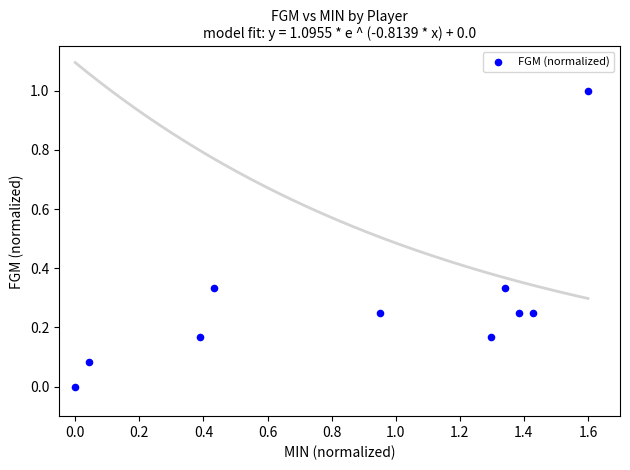

What is the average X value?

0.9